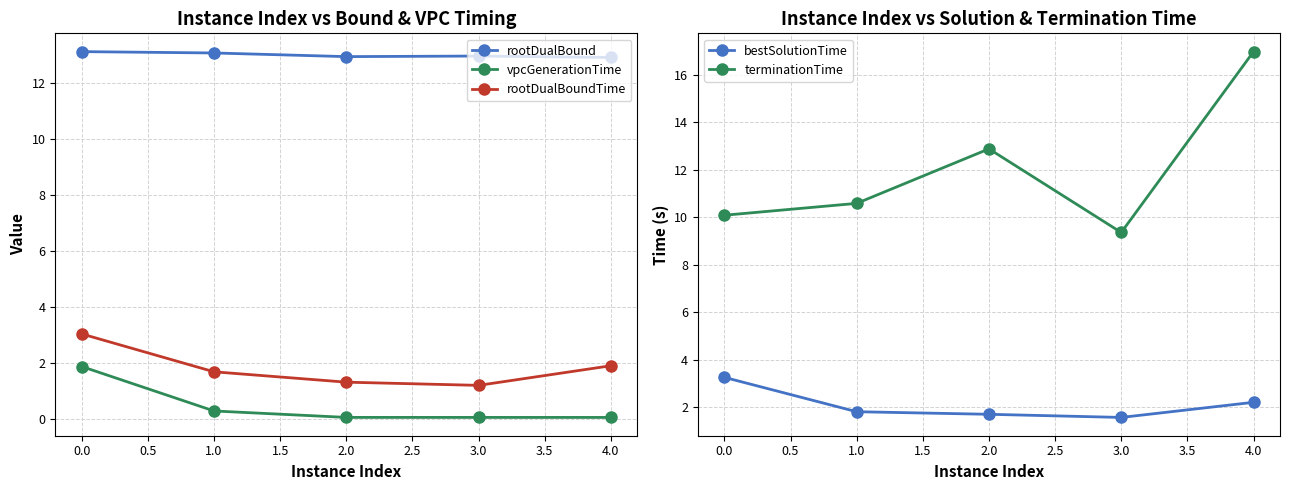

True or false: vpcGenerationTime and terminationTime intersect in this chart.

False